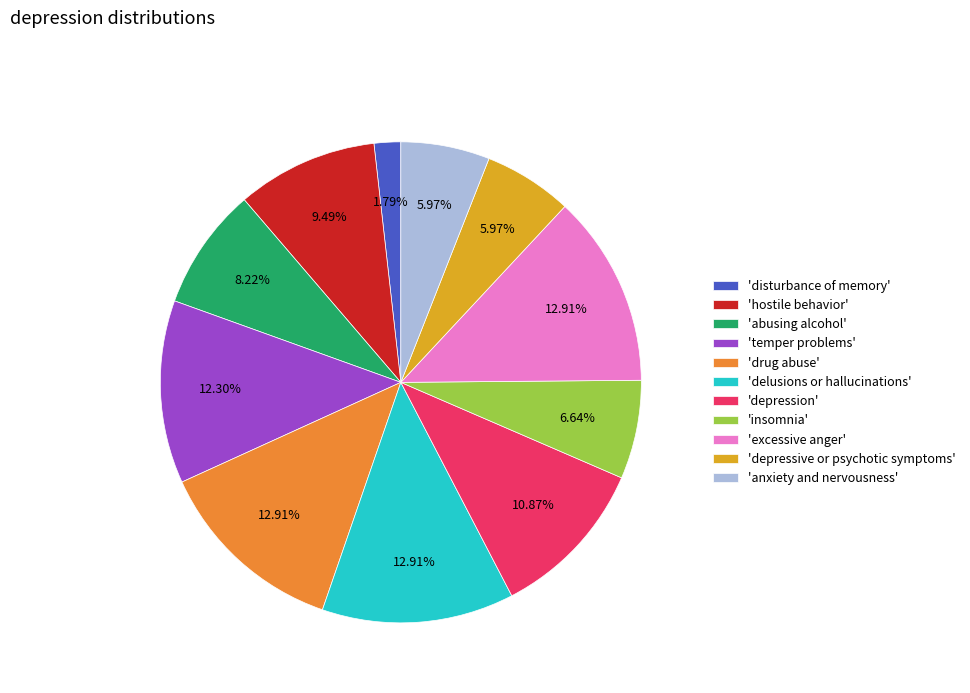

Which has a higher value, 'abusing alcohol' or 'disturbance of memory'?

'abusing alcohol'